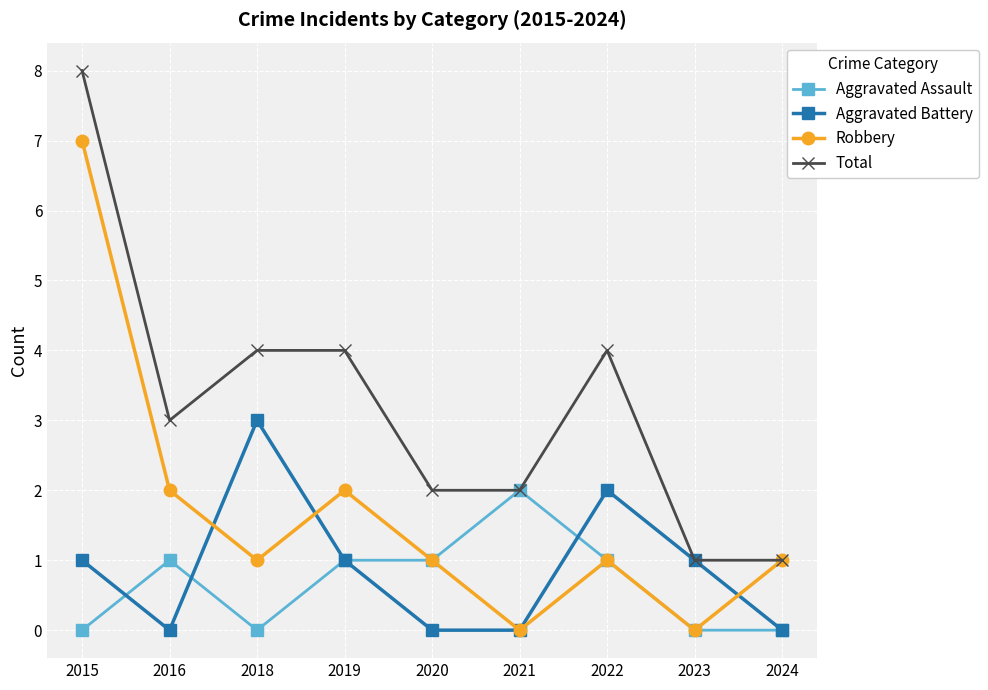

At which category is the sum across all series the highest?

2015